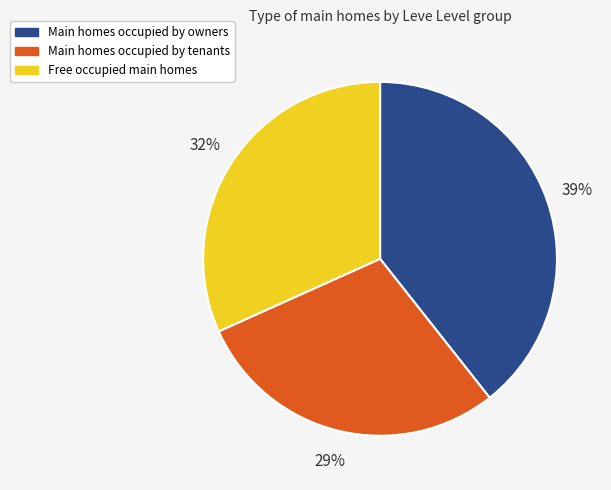

True or false: Main homes occupied by tenants accounts for 29% of the total.

True